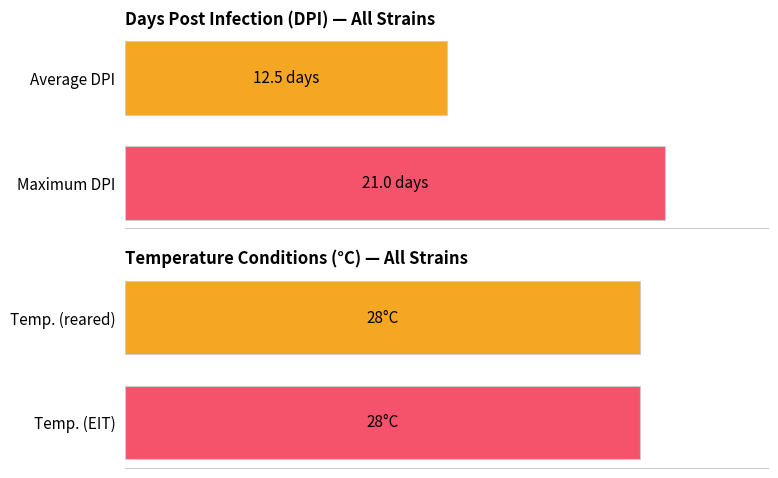

Which series has the widest spread of values?

DPI